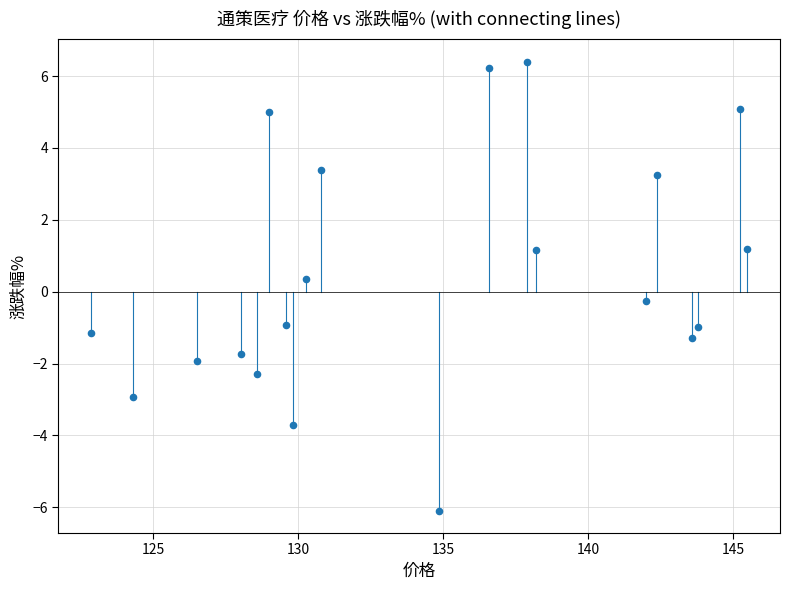

What is the range of Y values (max minus min)?

12.5